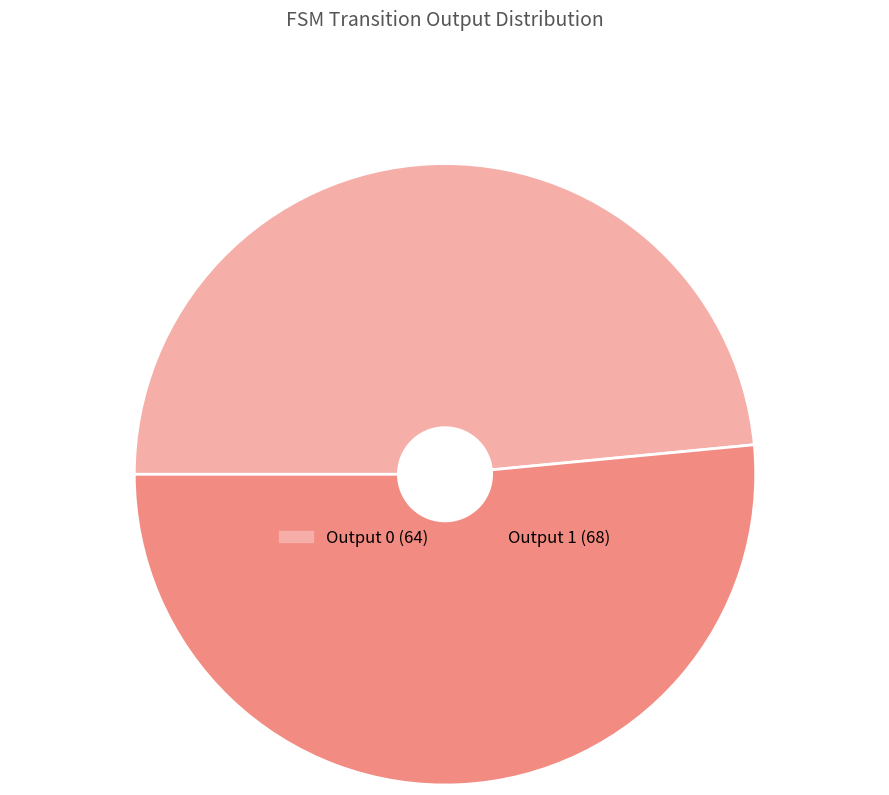

Is there a majority slice in this chart?

Yes